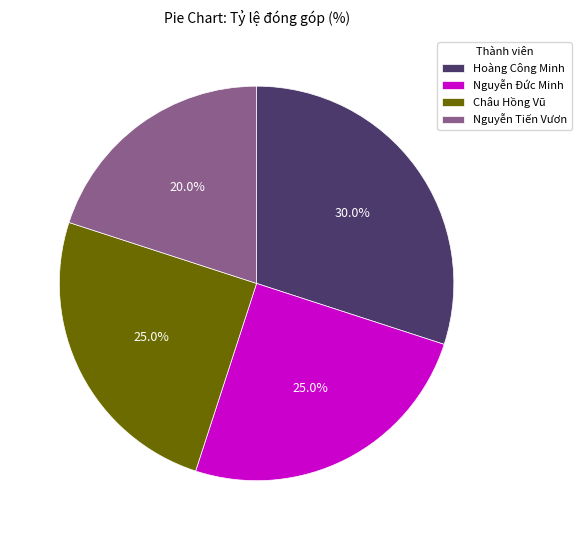

What percentage is the Hoàng Công Minh slice, to the nearest percent?

30%